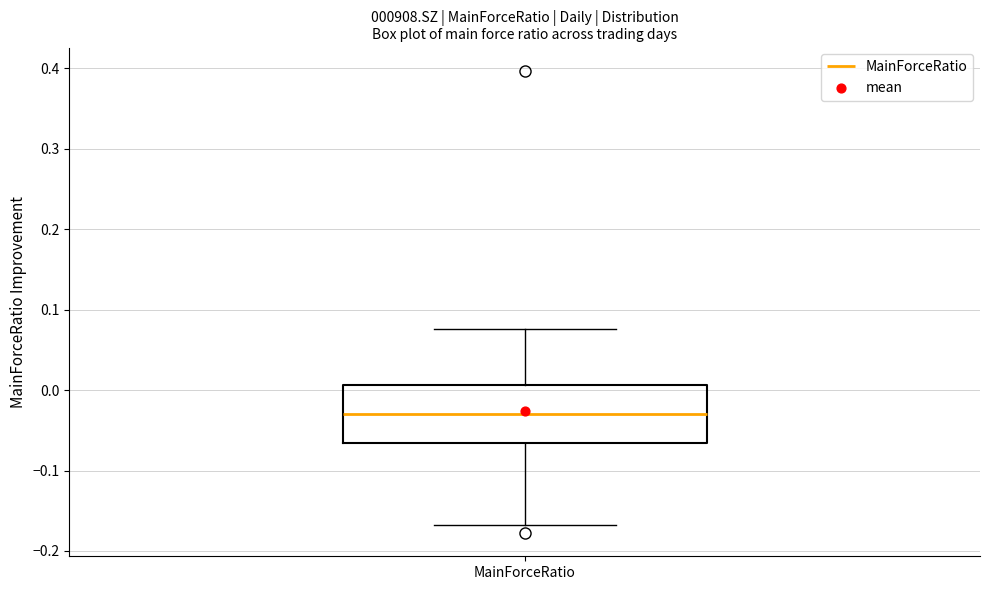

Where does the lower whisker of the box for MainForceRatio end on the y-axis? The values are not printed on the chart, so give them approximately, as read against the axis.

-0.17